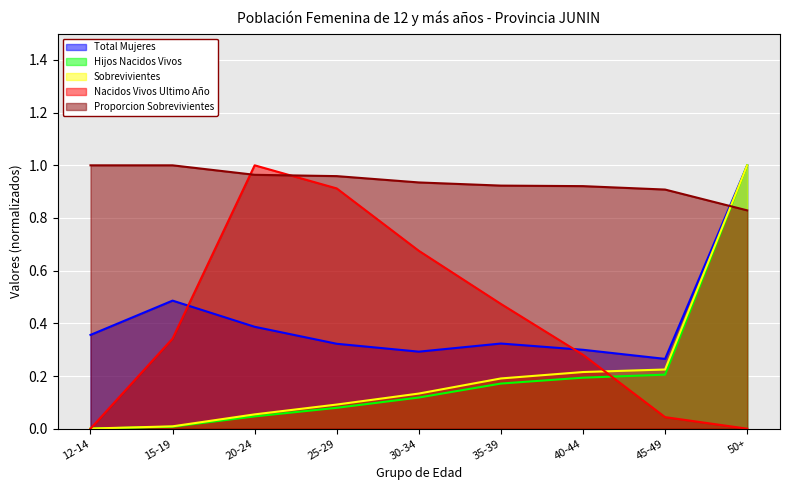

At which label does Total Mujeres reach its peak?

50+